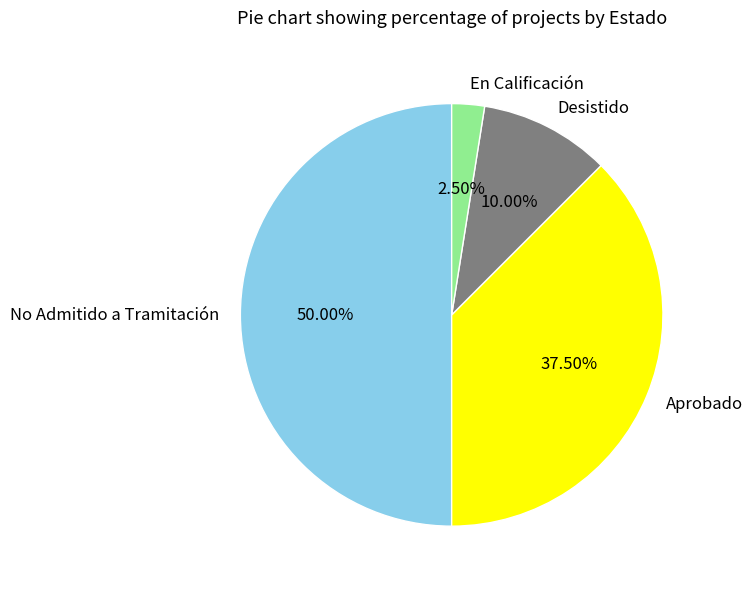

What is the ratio of the value at No Admitido a Tramitación to the value at Aprobado?

1.3